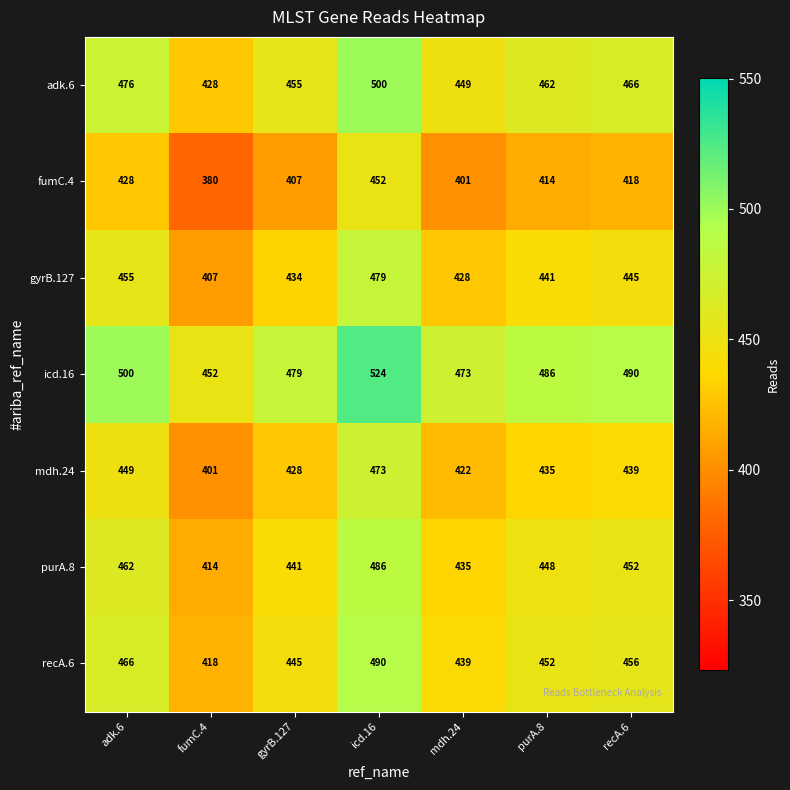

Which label corresponds to the smallest value in the chart?

fumC.4